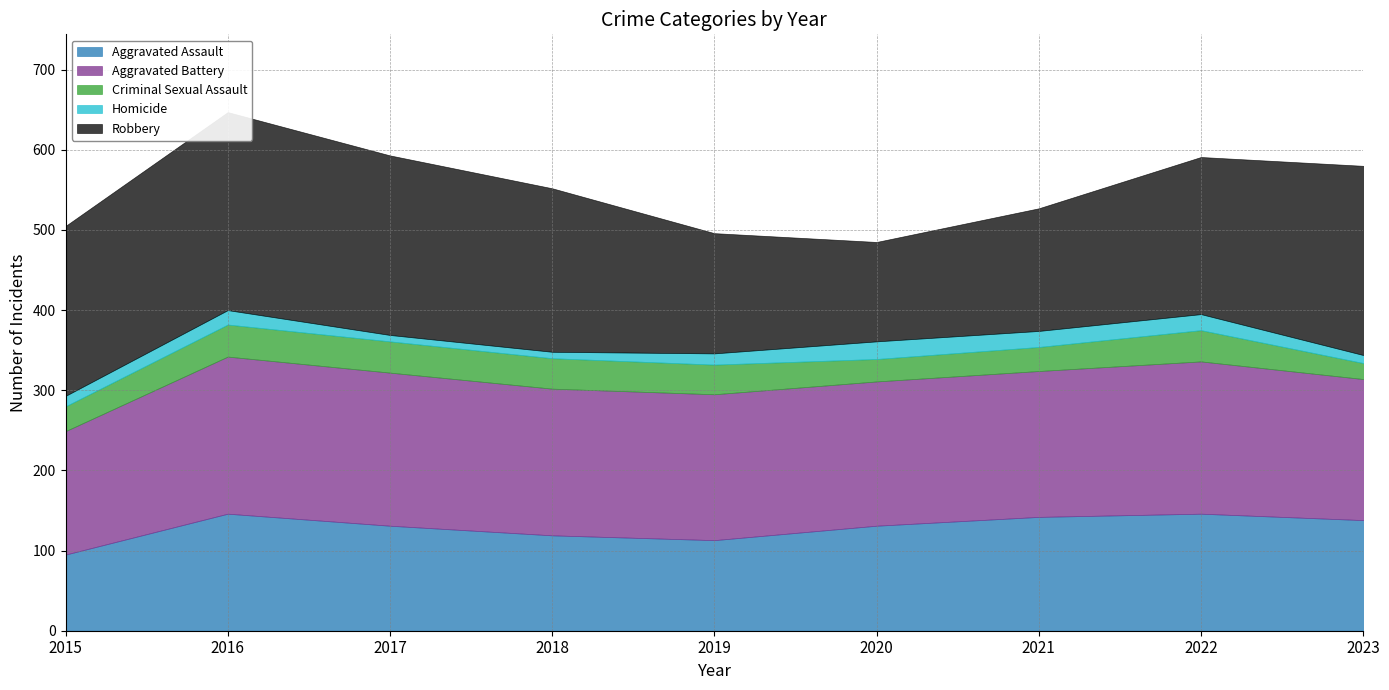

In Aggravated Battery, how many points are higher than both neighbors (excluding endpoints)?

2